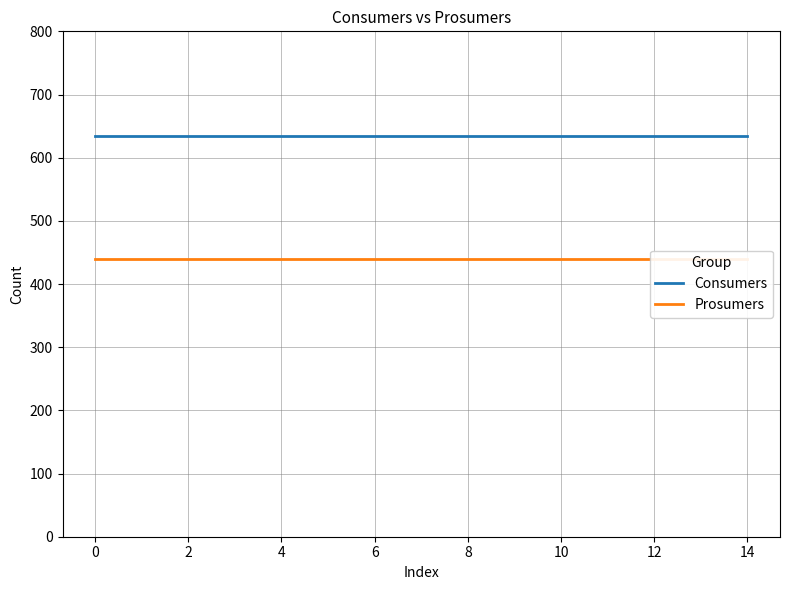

What is the difference between the highest and lowest values at 0?

195